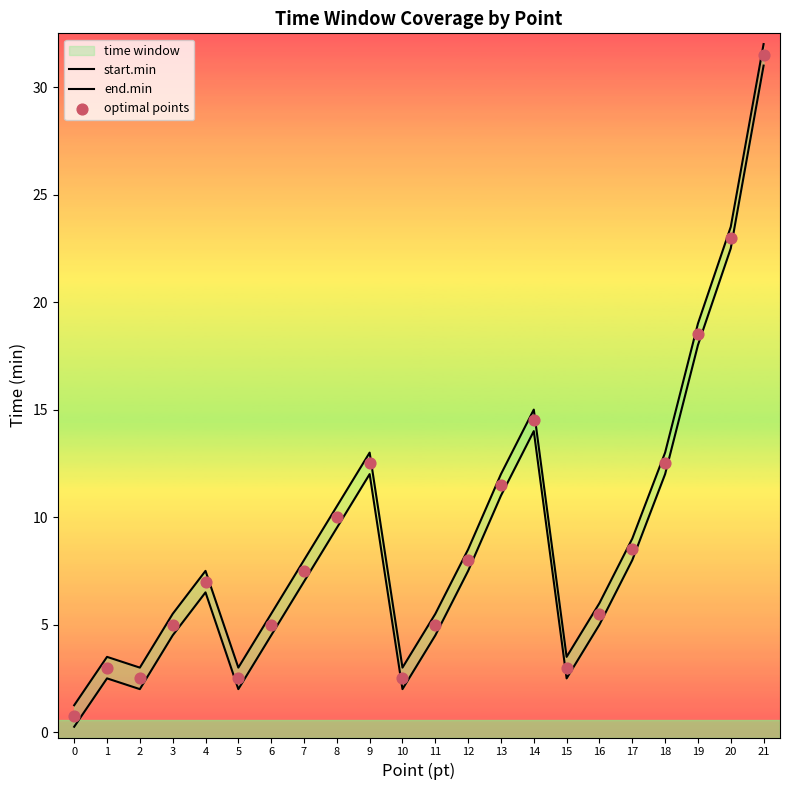

Which series has the widest spread of Y values?

start.min